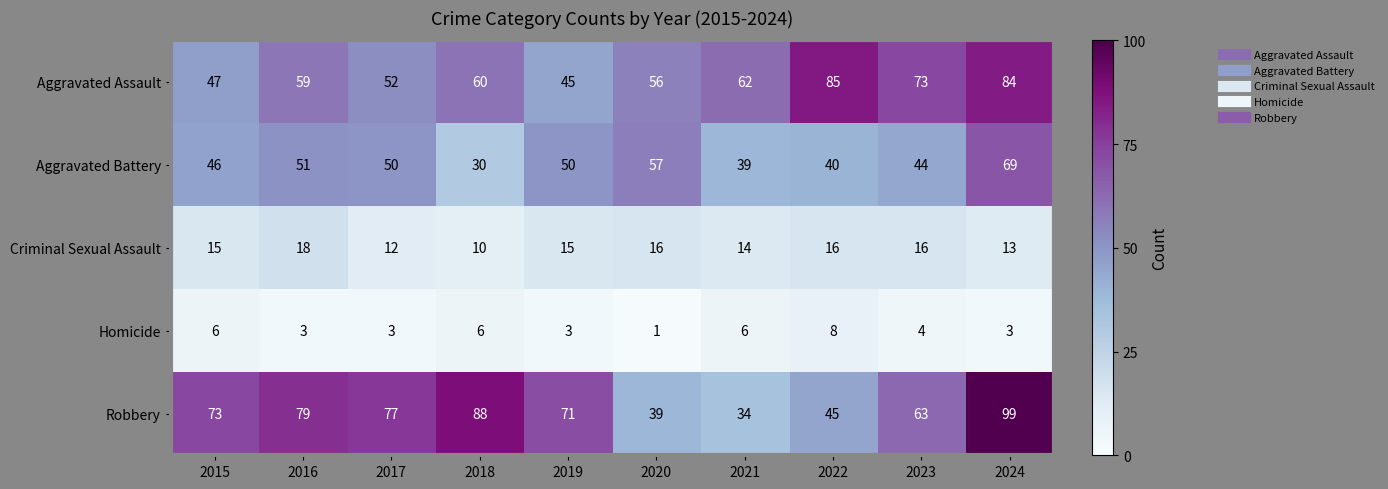

At which category does the chart reach its minimum across all series?

2020